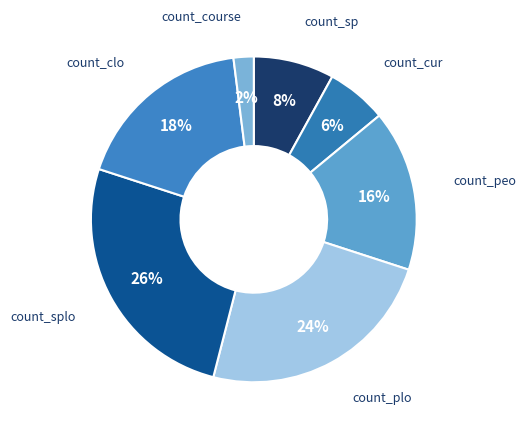

How many slices are in this pie chart?

7